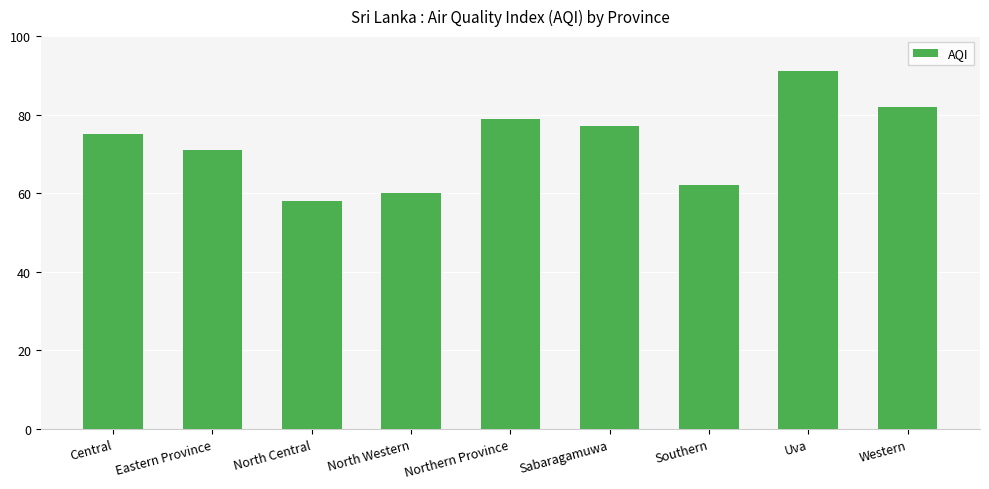

What value does the data have at North Central?

58